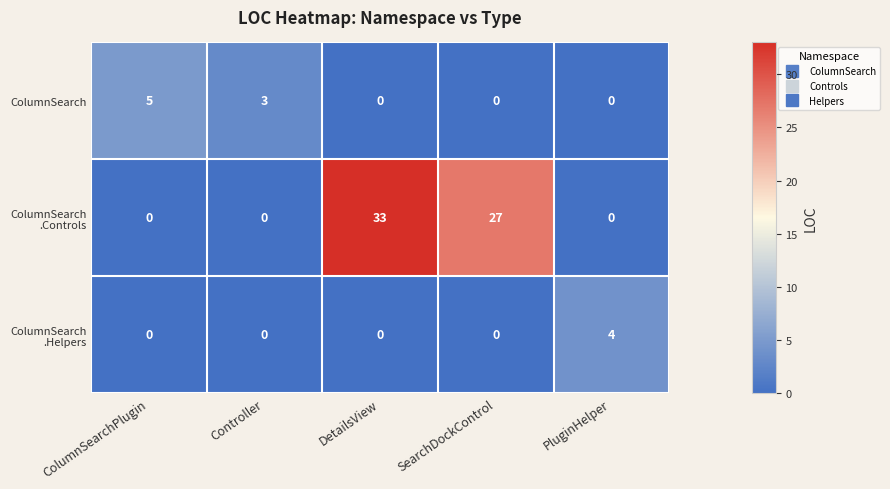

What is the spread (max minus min) of values at ColumnSearchPlugin?

5